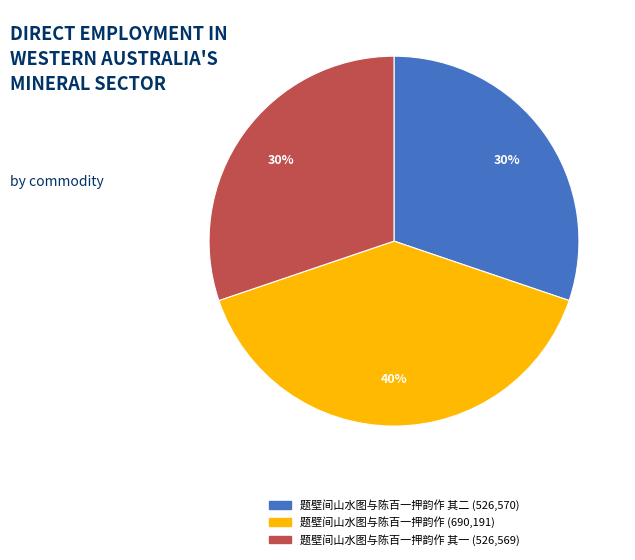

Is there a majority slice in this chart?

No